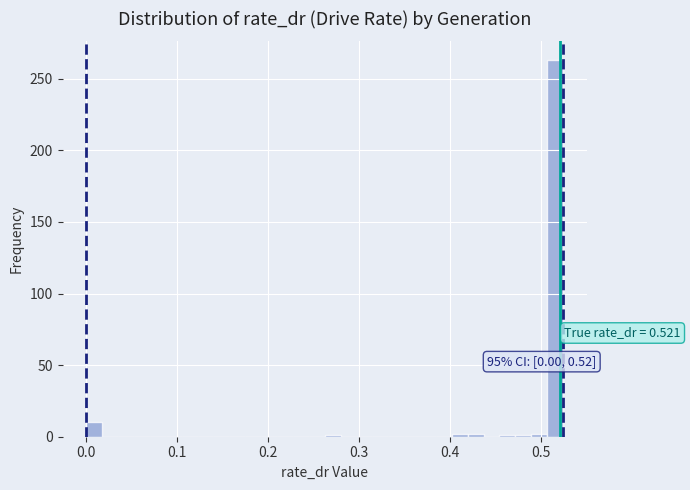

Around what value on the x-axis is the tallest bar? Give the approximate position of its centre, as read against the axis.

0.52